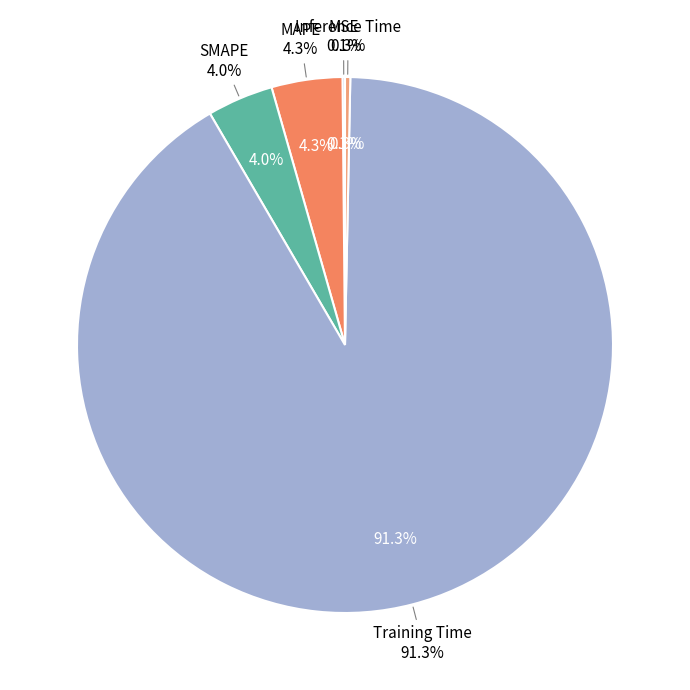

Which category has the smallest portion of the pie?

MSE